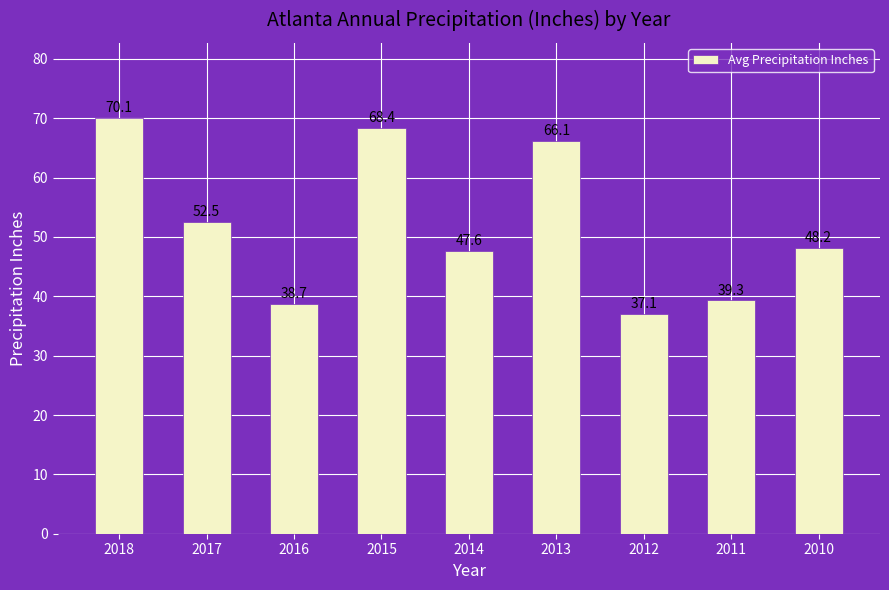

What is the value of the 8th bar from the left?

39.3